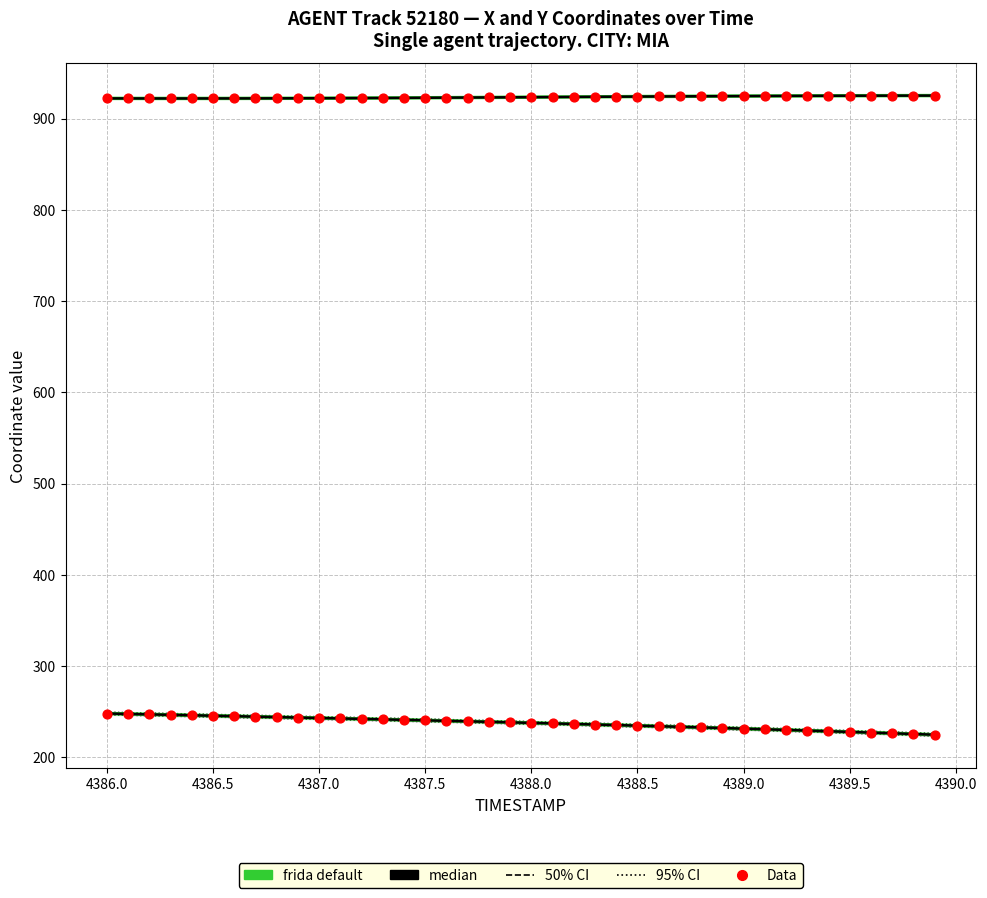

Which series has the largest total across all categories?

frida default (Y)